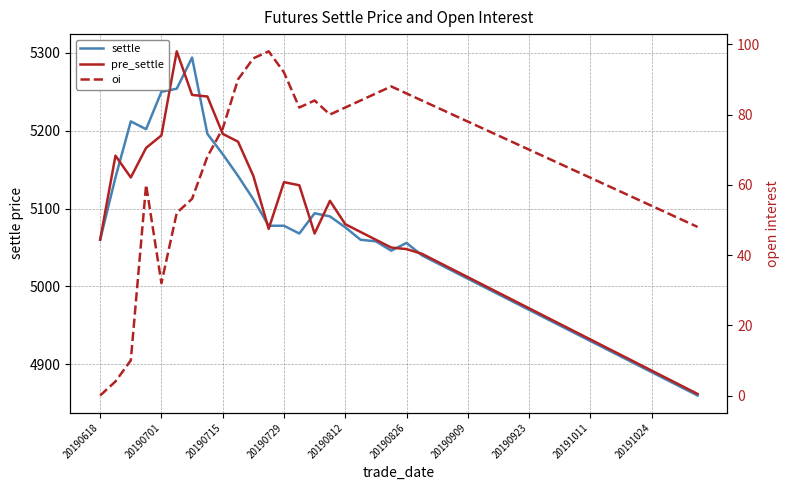

What is the difference between the highest and lowest values at 14?

5010